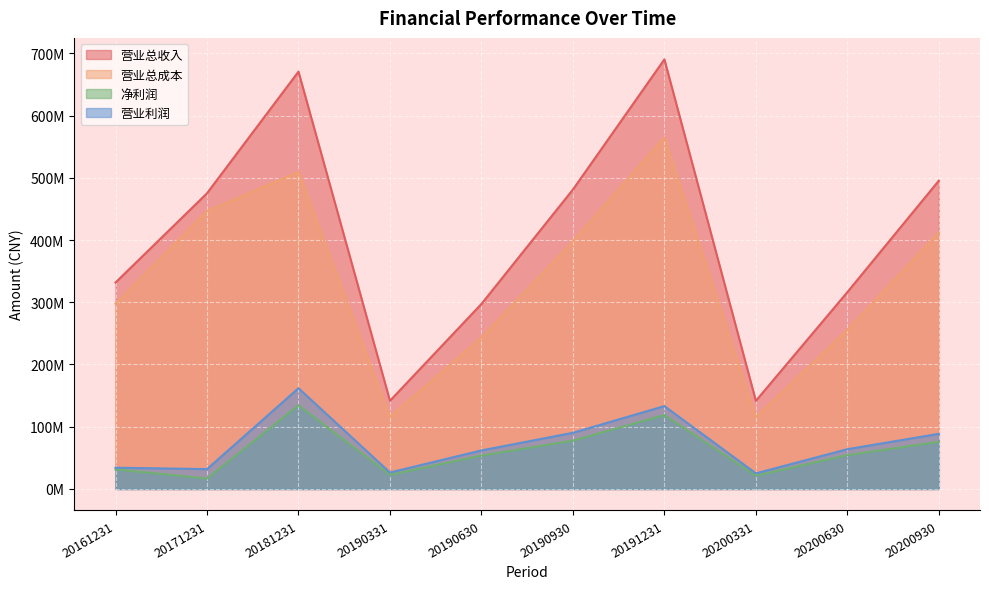

What are all the series names shown in the legend?

营业总收入, 营业总成本, 净利润, 营业利润